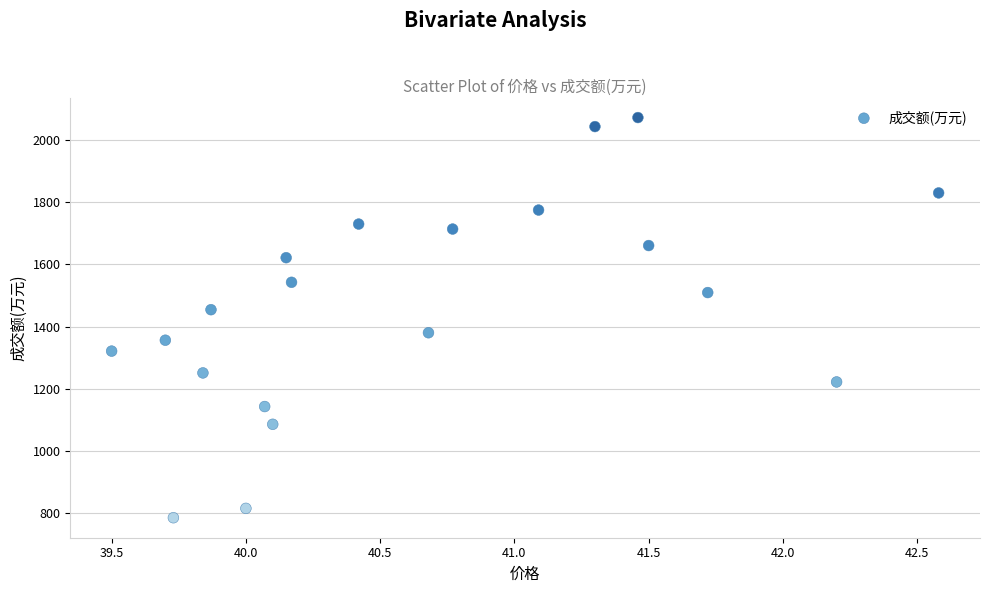

What is the range of Y values (max minus min)?

1285